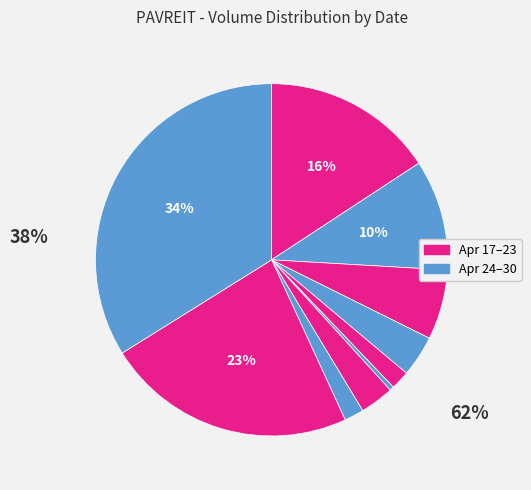

Is there a majority slice in this chart?

No